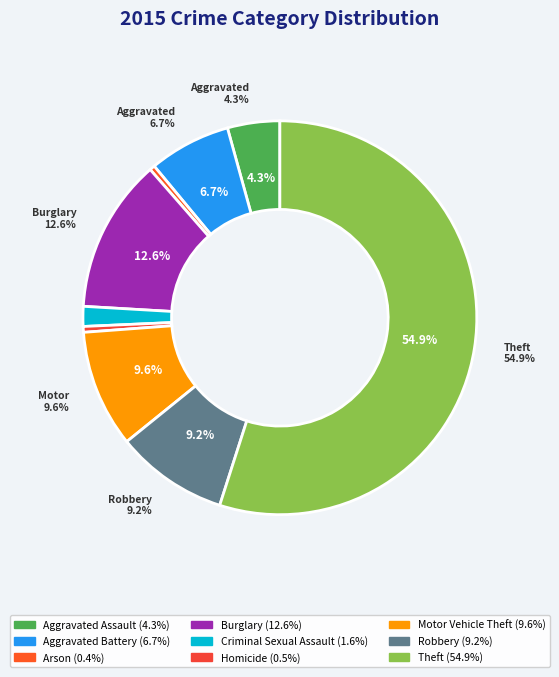

What percentage is NOT represented by Theft?

45.1%